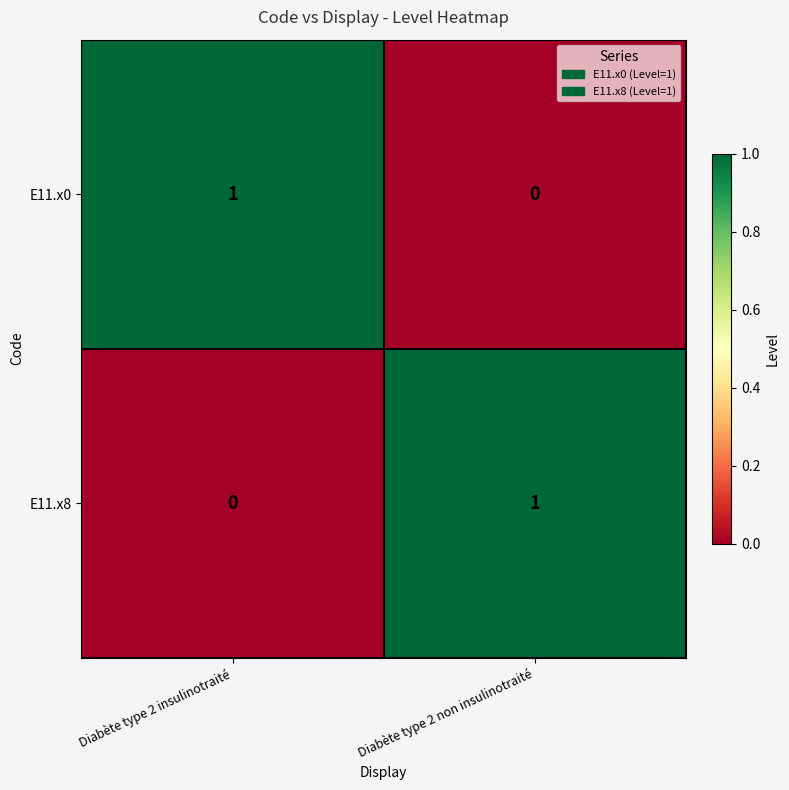

True or false: E11.x0 has a value of 0 at Diabète type 2 non insulinotraité.

True